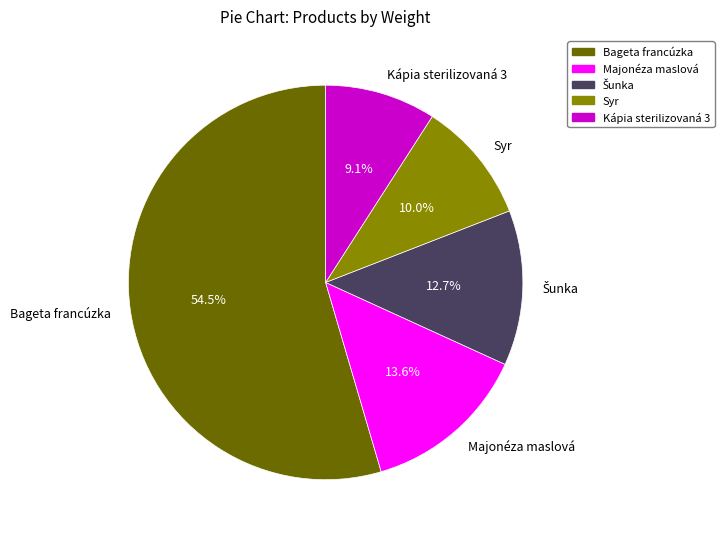

Combined, what portion of the pie is Bageta francúzka and Majonéza maslová?

68.2%